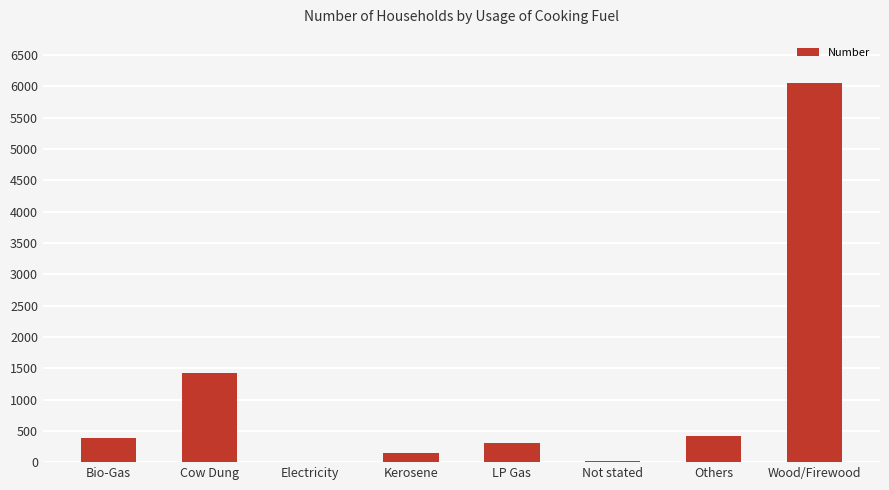

Which has a higher value, Cow Dung or Others?

Cow Dung